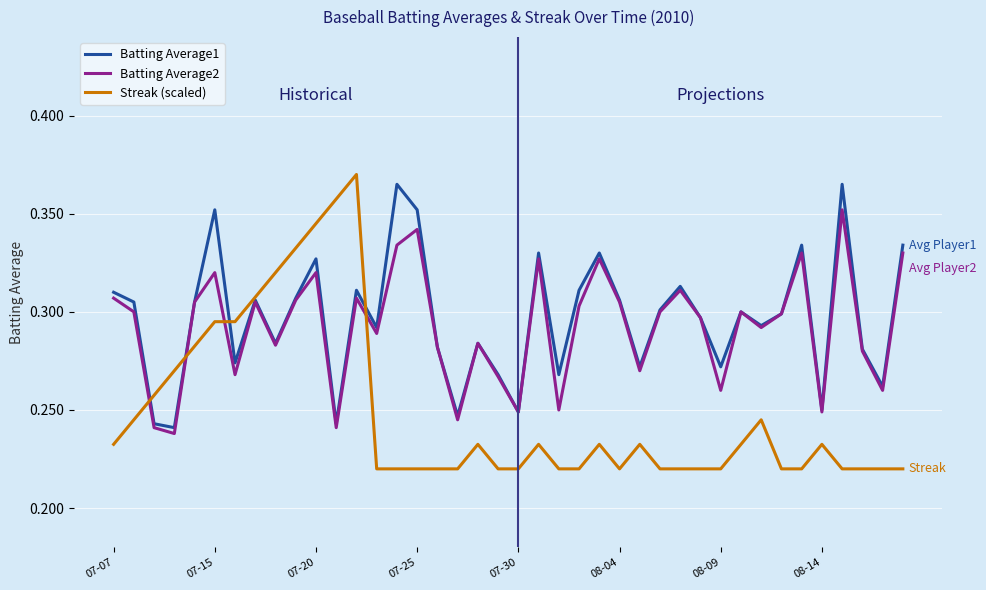

What are all the series names shown in the legend?

Batting Average1, Batting Average2, Streak (scaled)